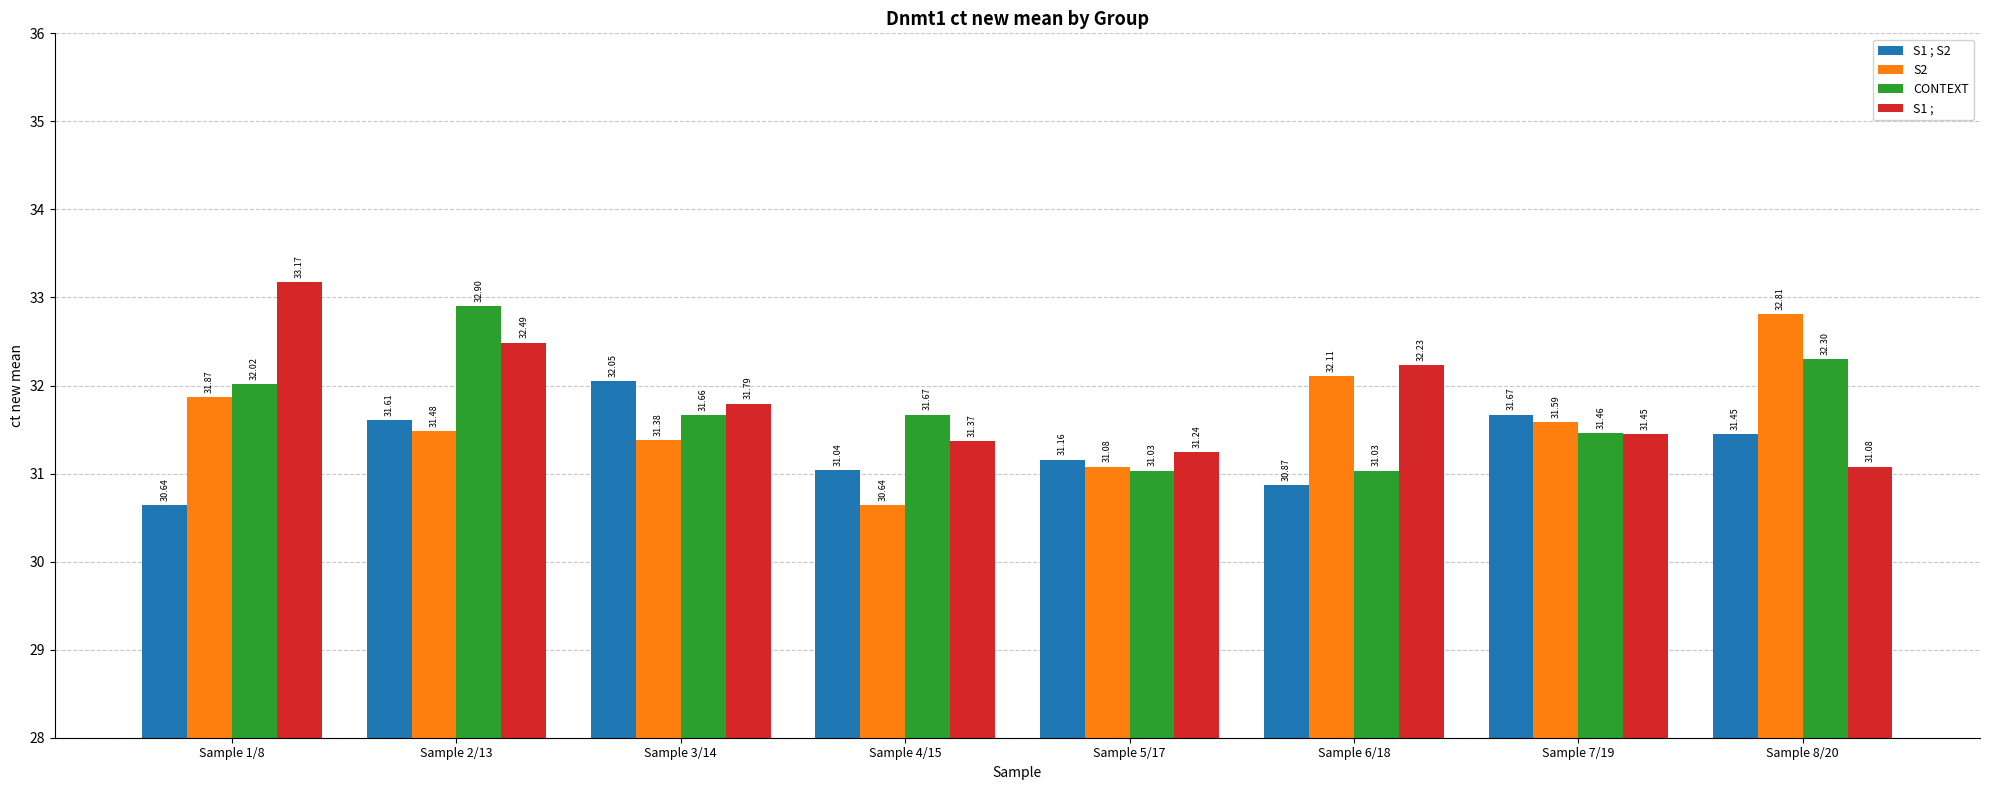

How many categories are shown in the chart?

8